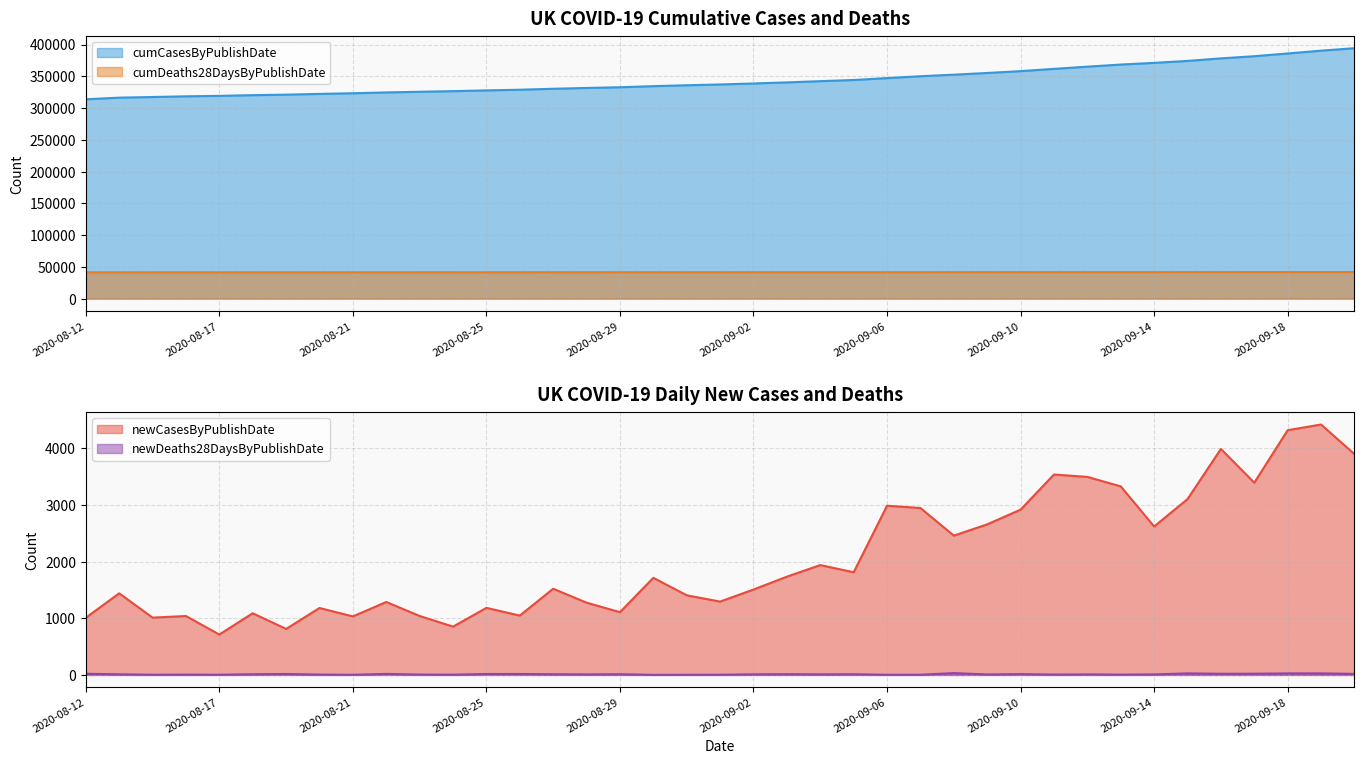

Which series has the widest spread of values?

cumCasesByPublishDate